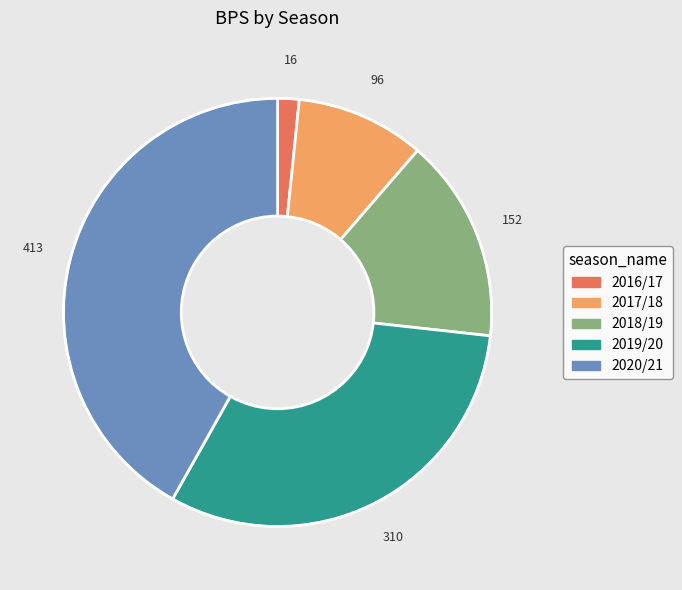

Is the sum of 2018/19 and 2019/20 greater than half?

No